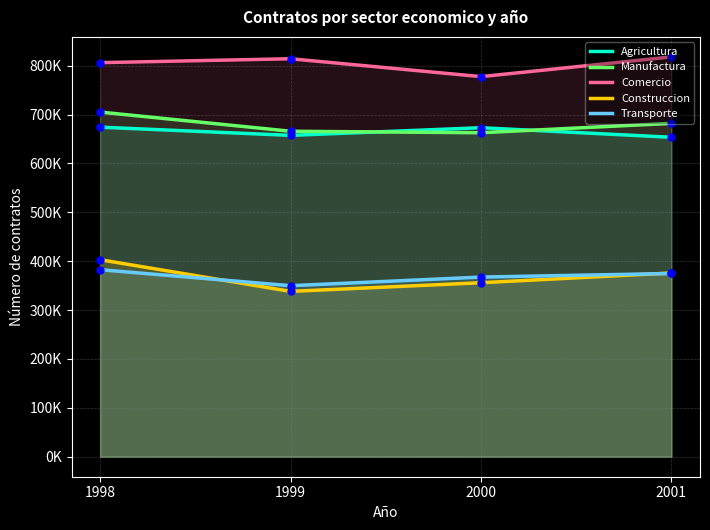

Which series has the largest total across all categories?

Comercio